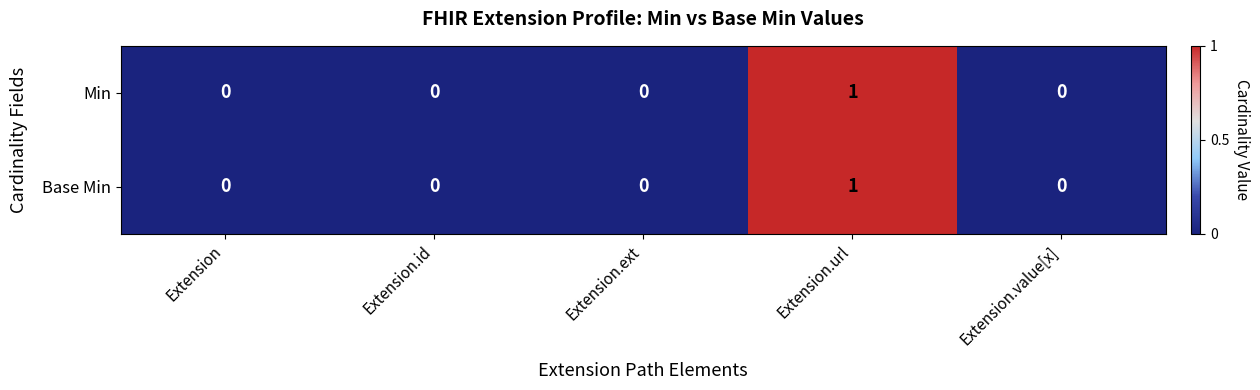

At which category is the sum across all series the highest?

Extension.url